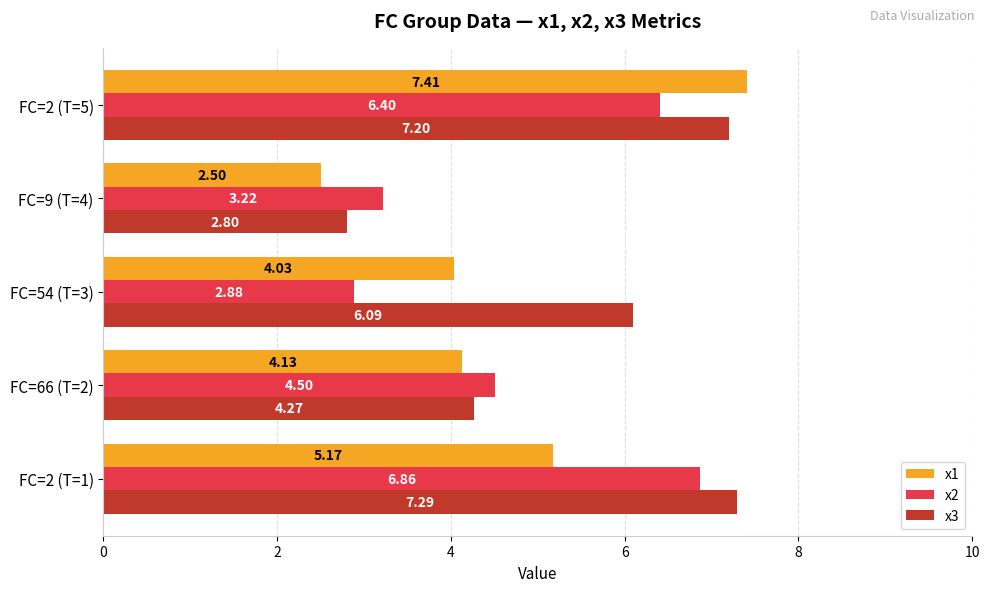

List the labels in order of x2 value, largest first.

FC=2 (T=1), FC=2 (T=5), FC=66 (T=2), FC=9 (T=4), FC=54 (T=3)